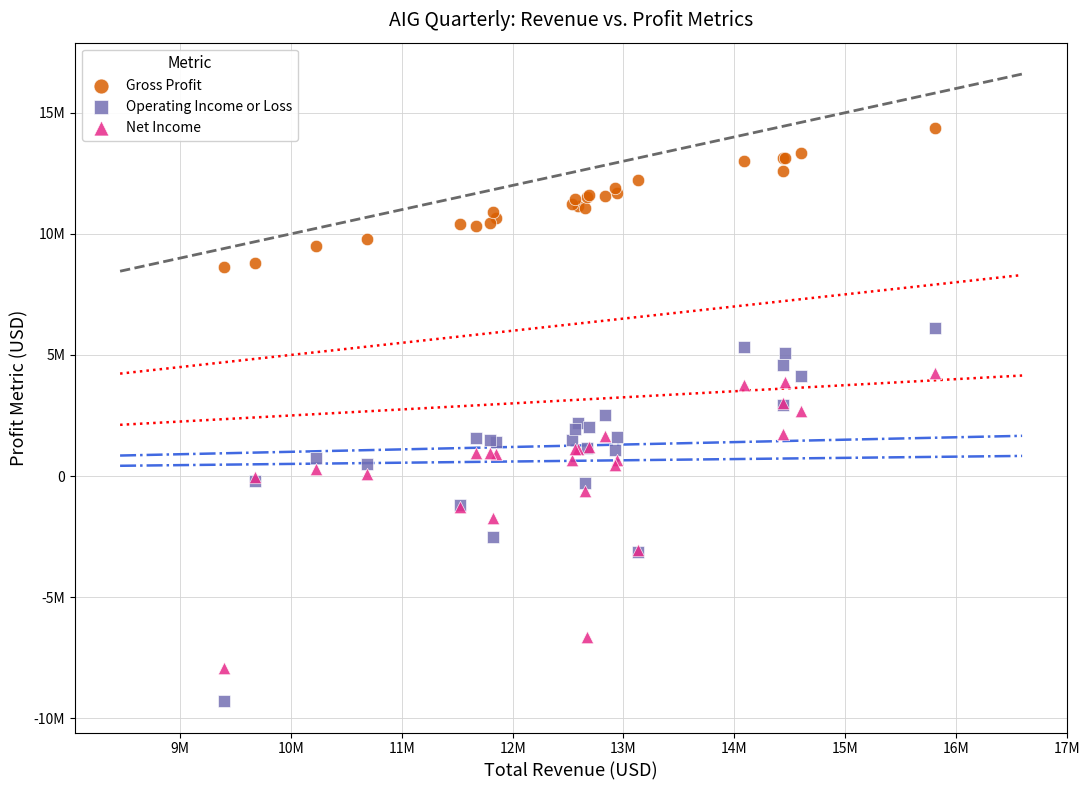

What are all the series names shown in the legend?

Gross Profit, Operating Income or Loss, Net Income